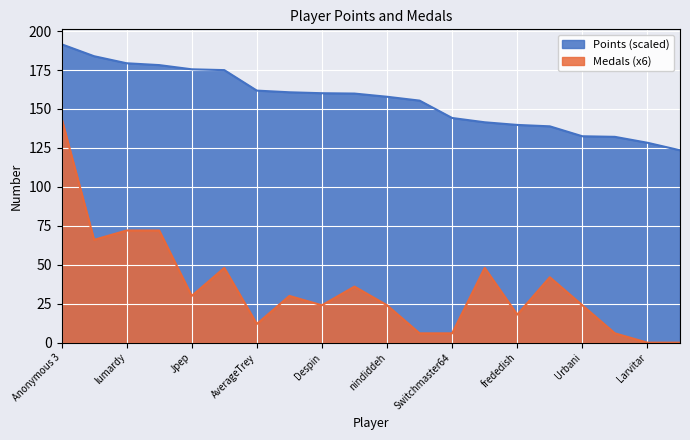

What is the difference between the maximum and minimum values in the Points series?

68.1